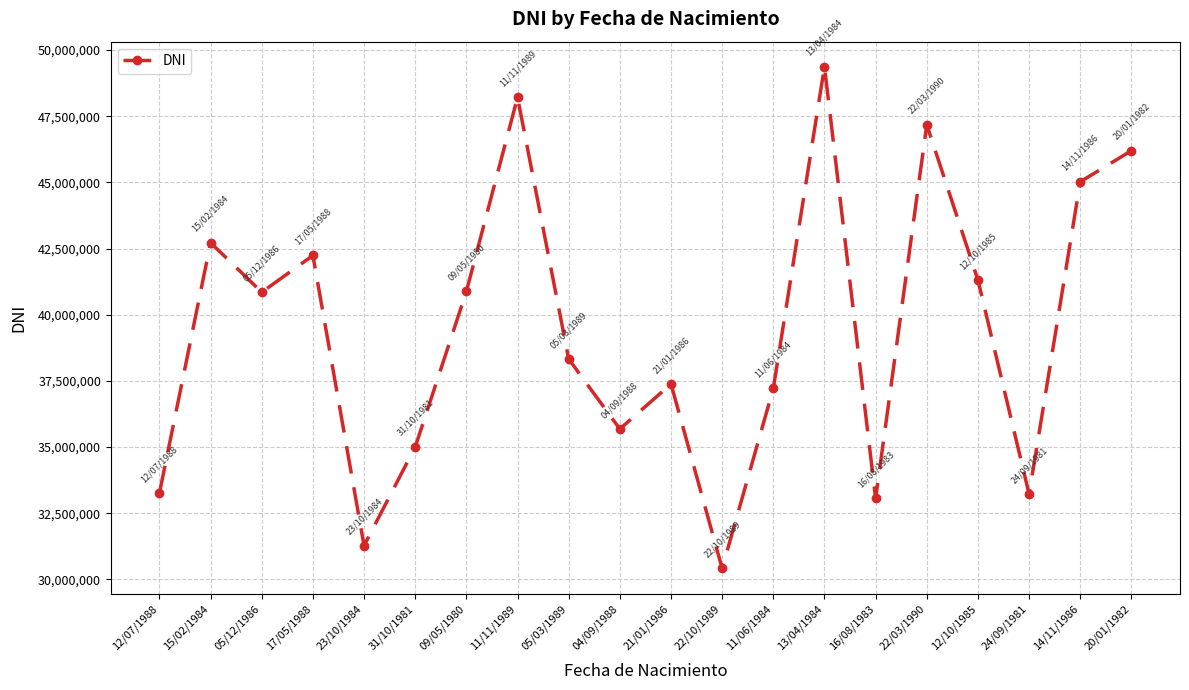

How many values are below 40850708?

10